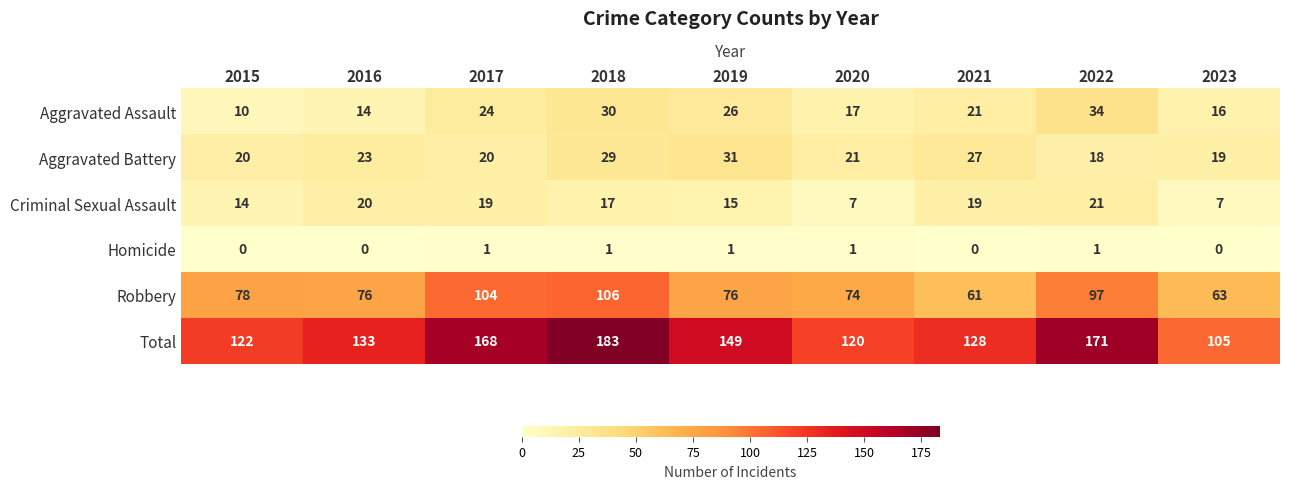

Rank the series by their maximum value, from lowest to highest.

Homicide, Criminal Sexual Assault, Aggravated Battery, Aggravated Assault, Robbery, Total